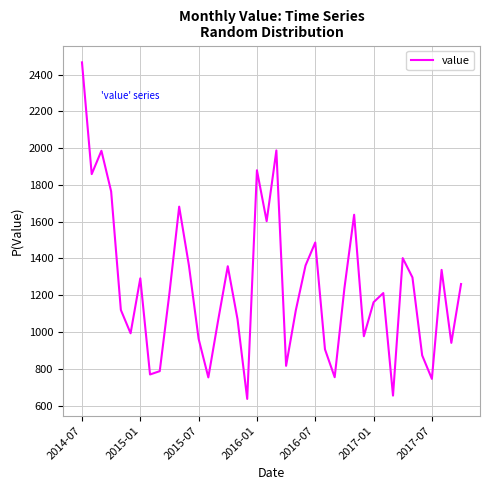

What is the maximum value shown in the chart?

2467